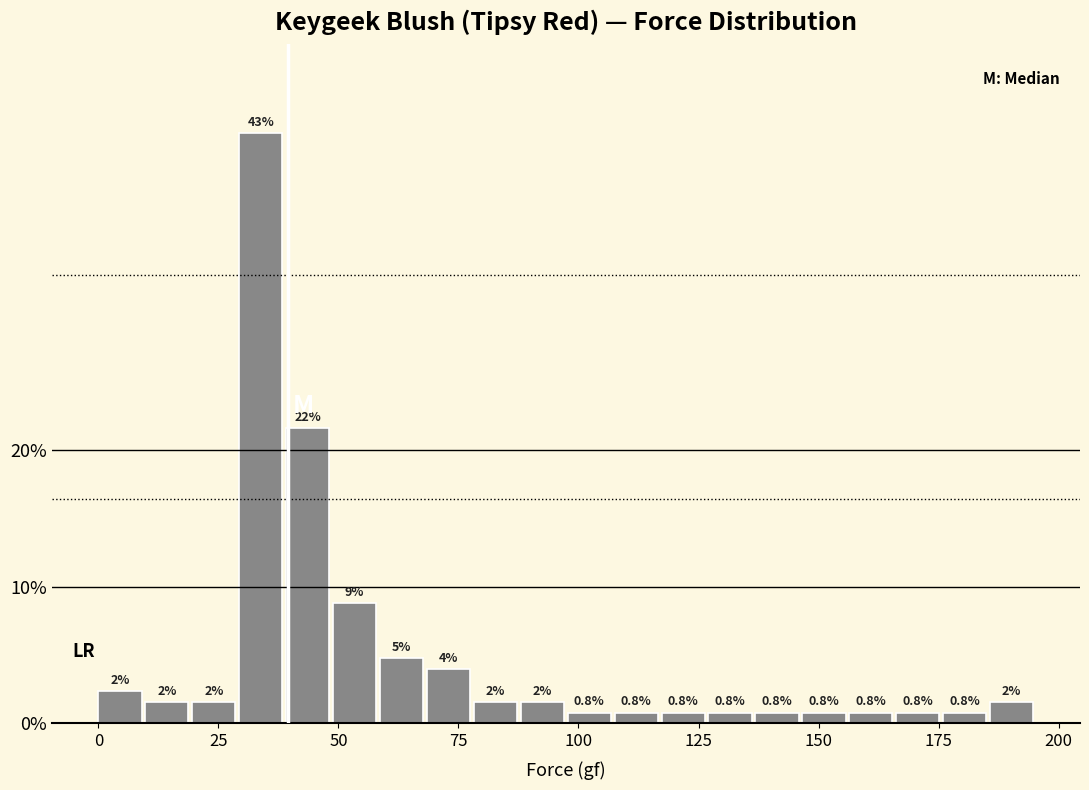

Read against the x-axis, roughly where is the centre of the tallest bar?

35